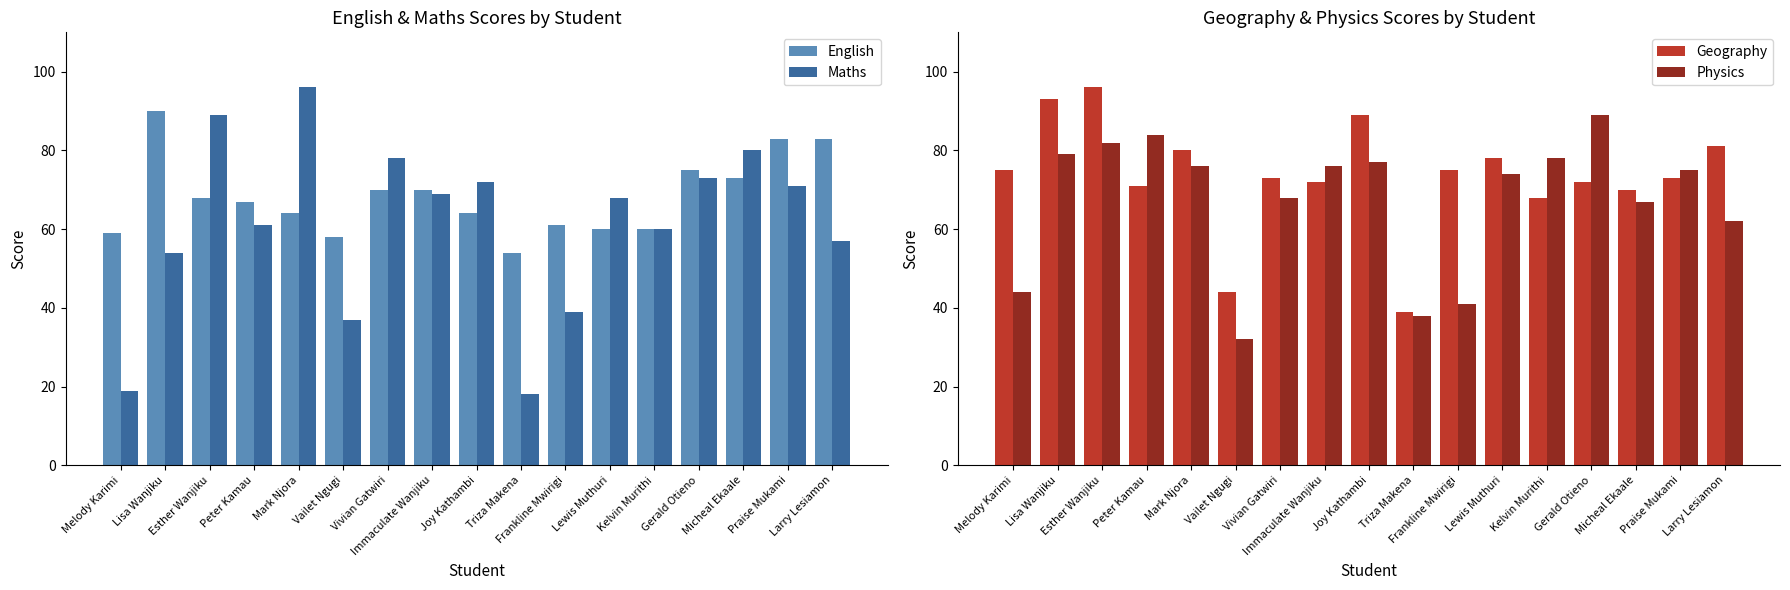

Rank the series by their maximum value, from highest to lowest.

Maths, Geography, English, Physics